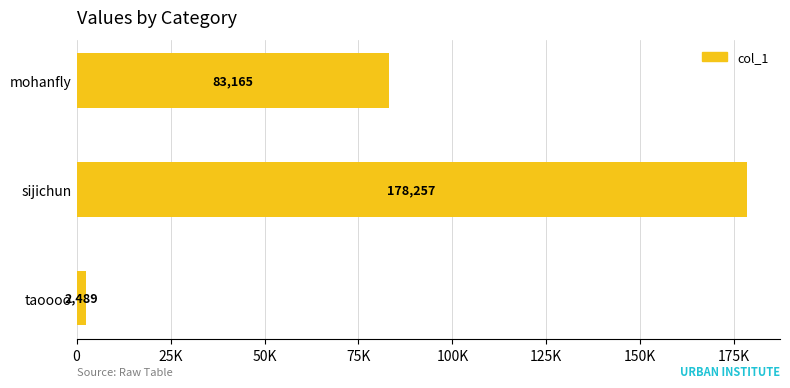

Are the bars horizontal?

Yes